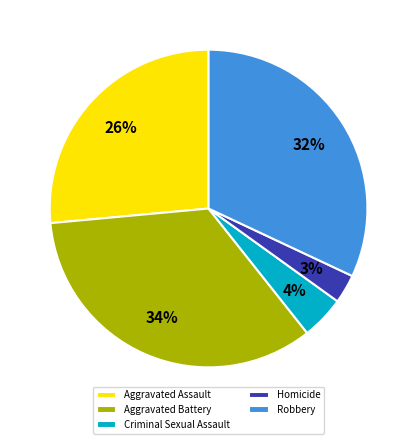

Rank the categories by value from lowest to highest.

Homicide, Criminal Sexual Assault, Aggravated Assault, Robbery, Aggravated Battery